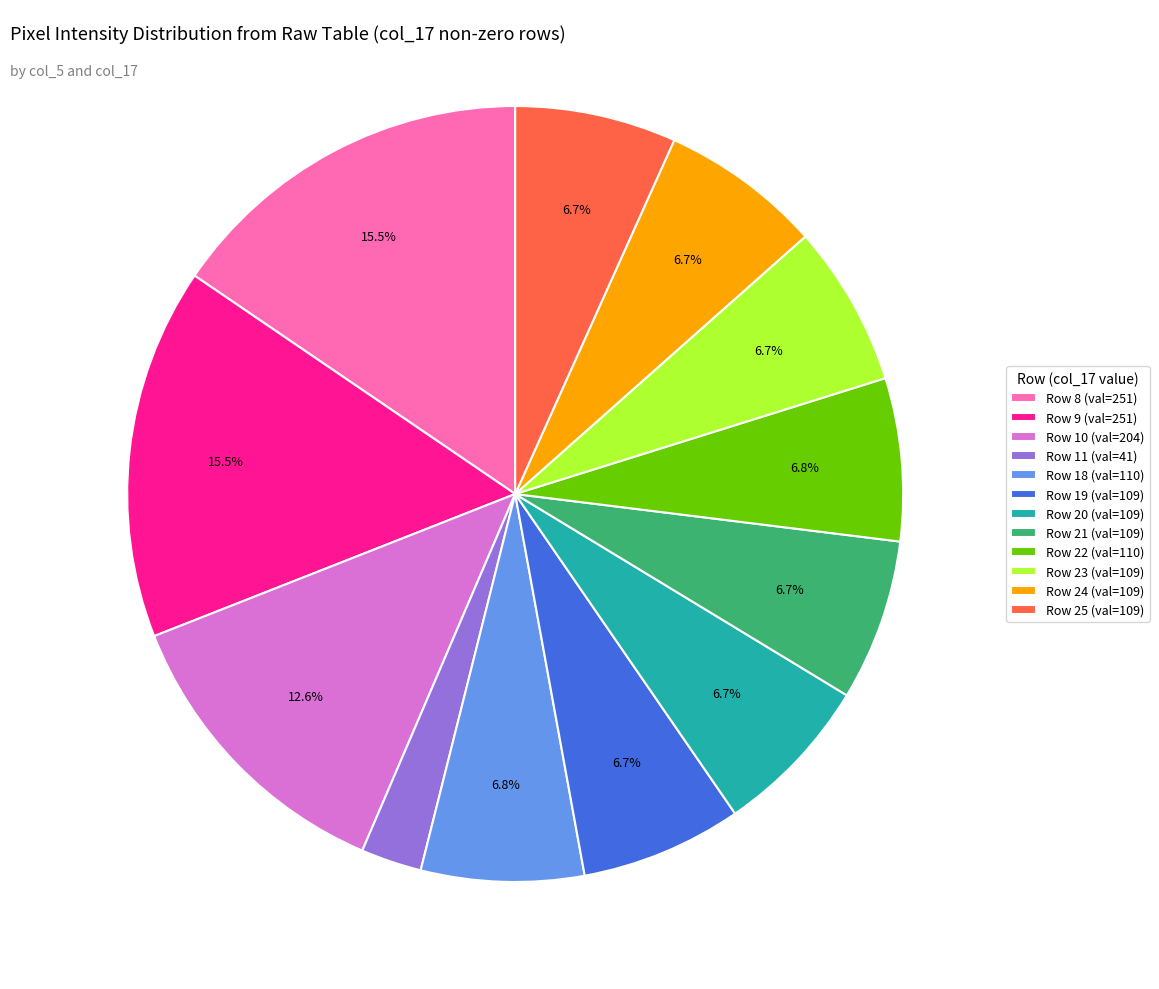

How many segments does this pie chart have?

12